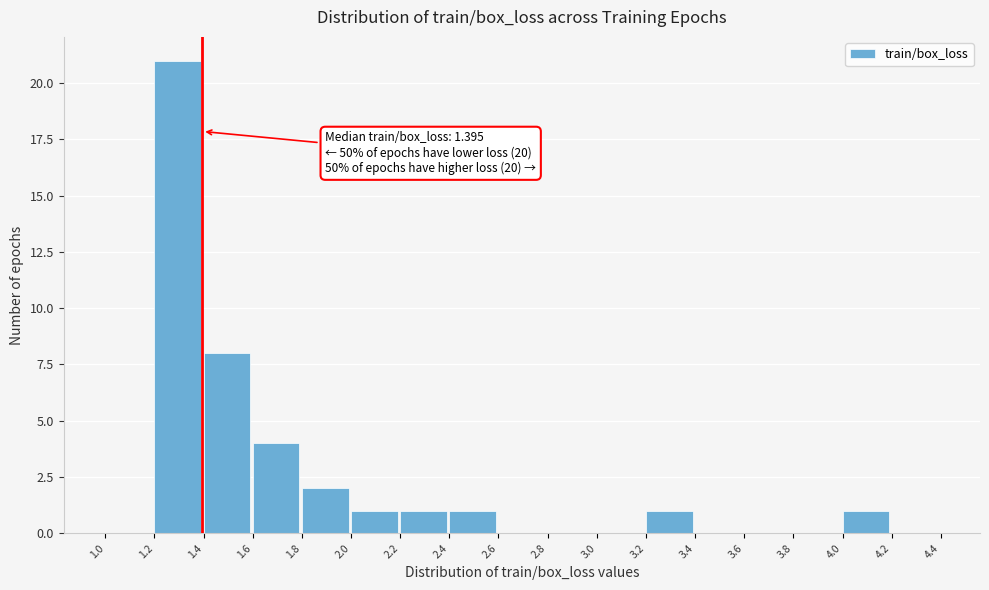

Over which range of the x-axis is the bar tallest?

1.2 to 1.4